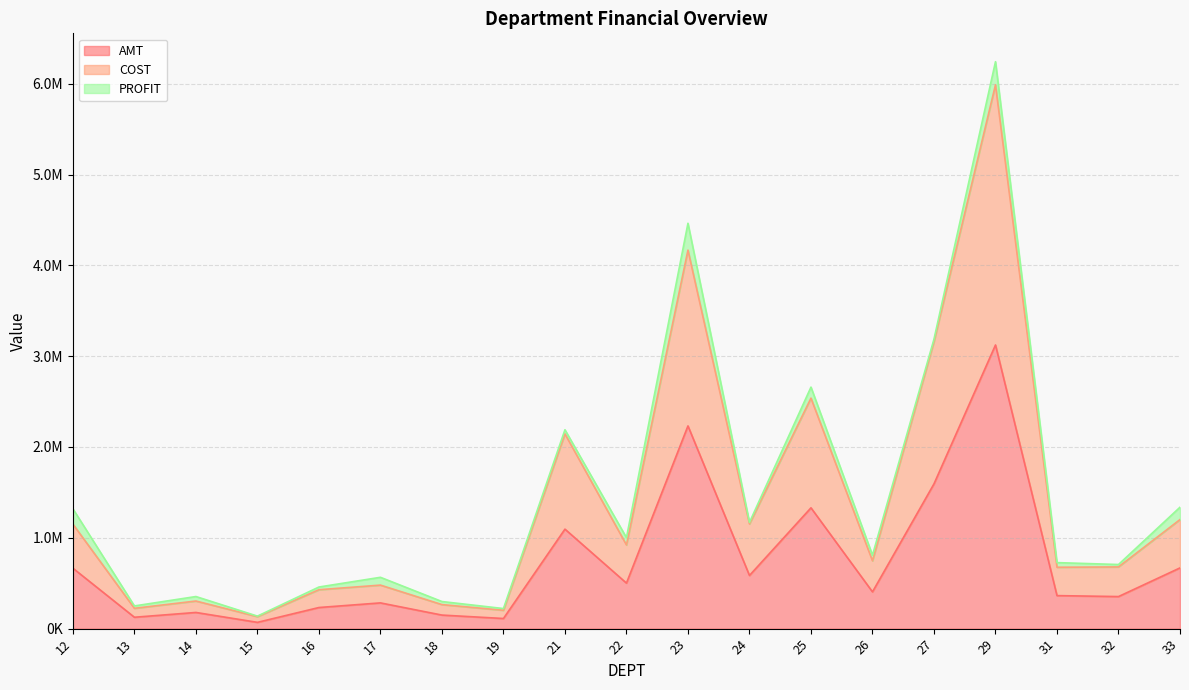

What are all the series names shown in the legend?

AMT, COST, PROFIT